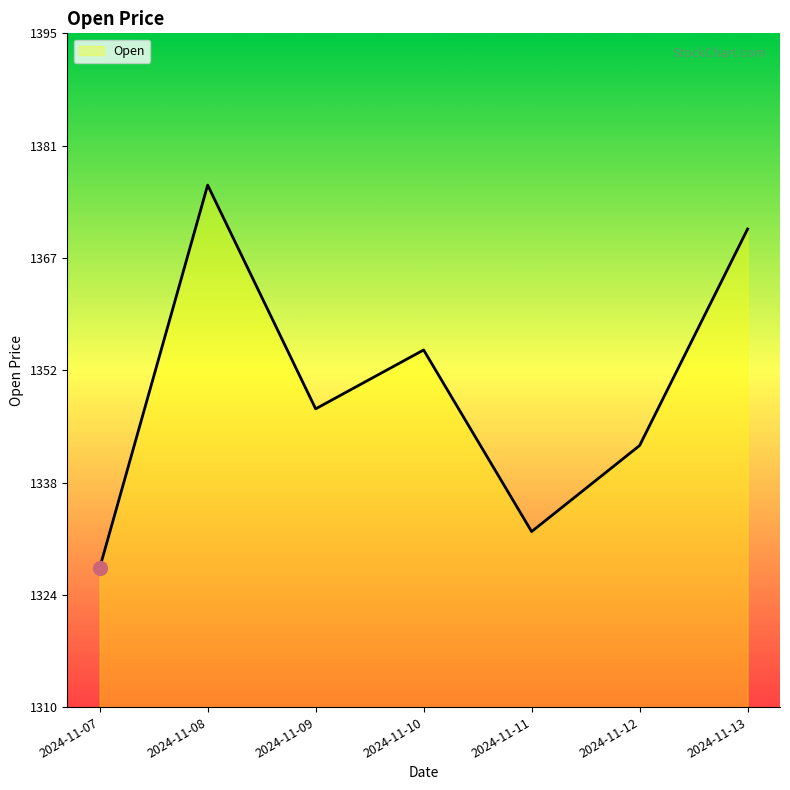

How many series are shown in this chart?

1